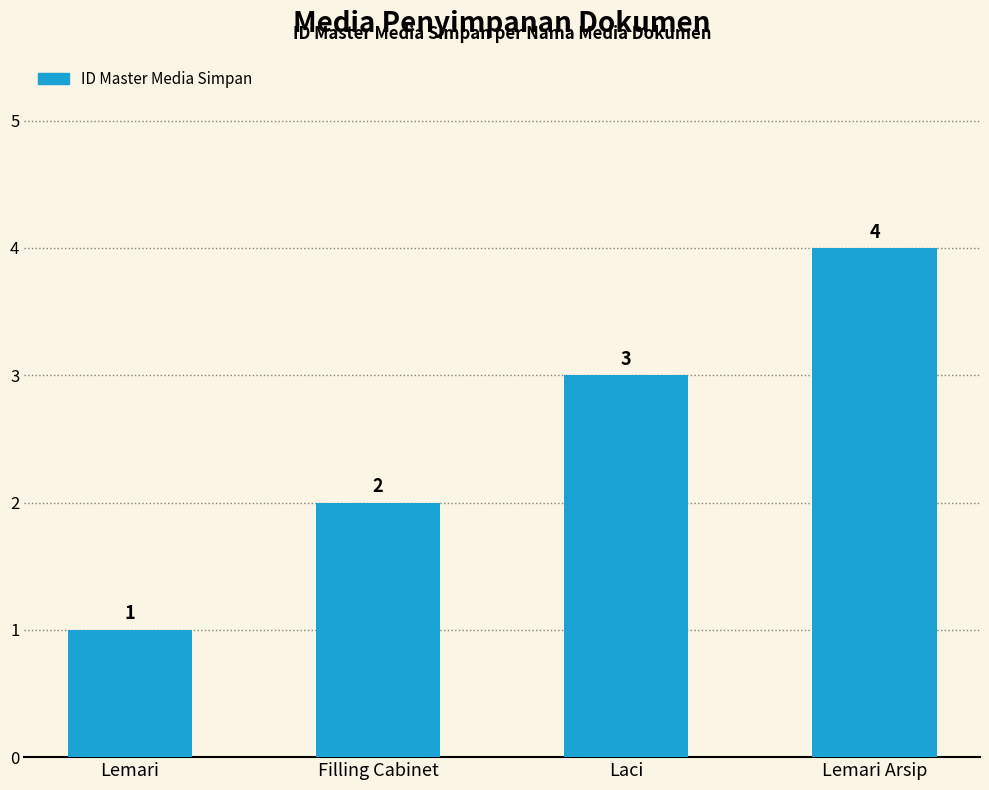

Count the values in the range 2 to 4.

3